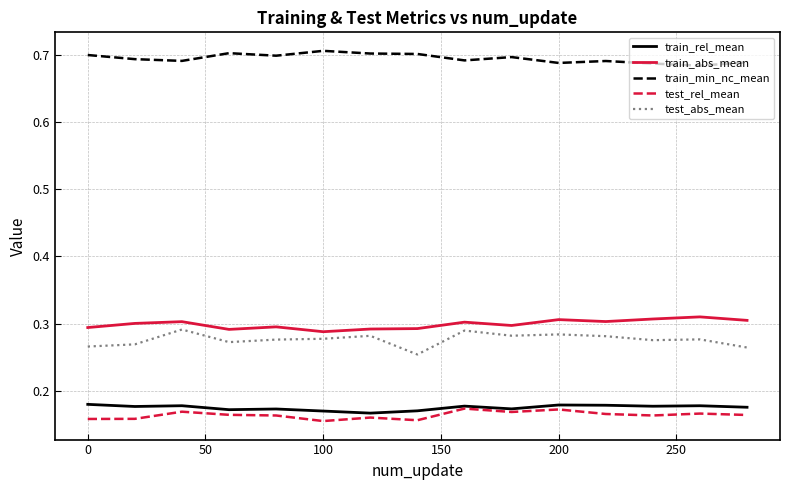

Which series has the largest total across all categories?

train_min_nc_mean